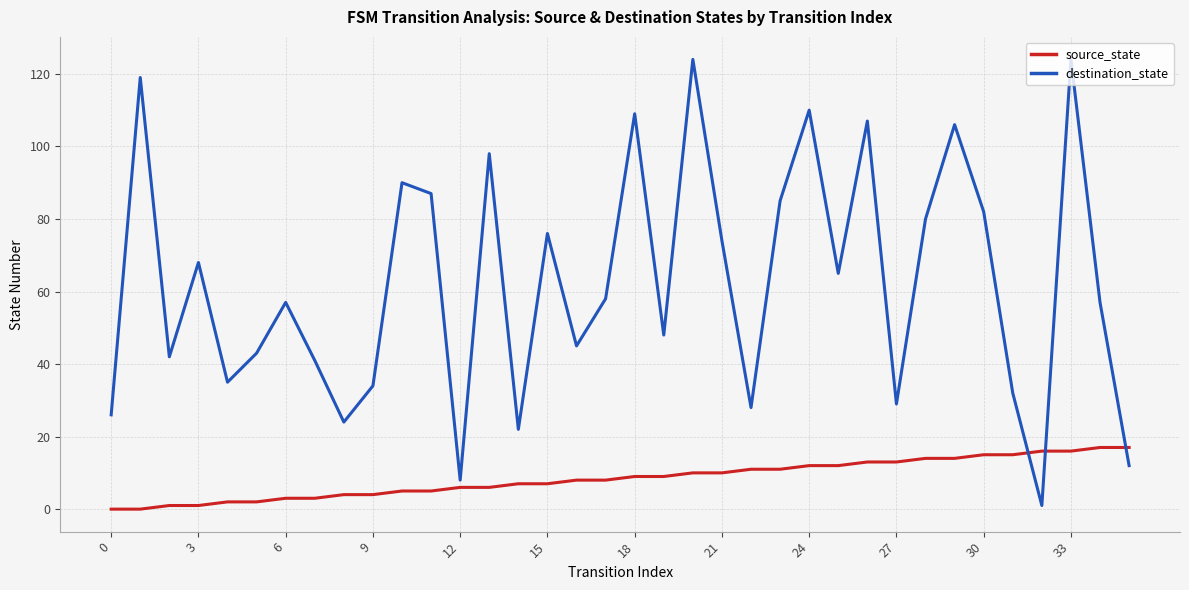

True or false: destination_state and source_state cross at least once.

True